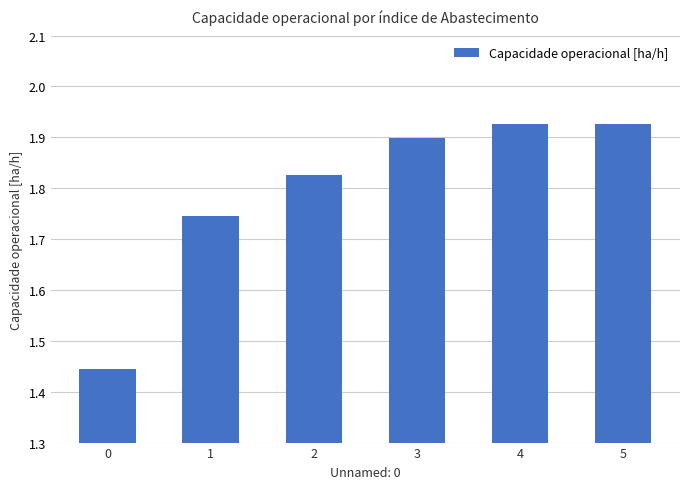

What is the sum of the values at 1 and 0?

3.2